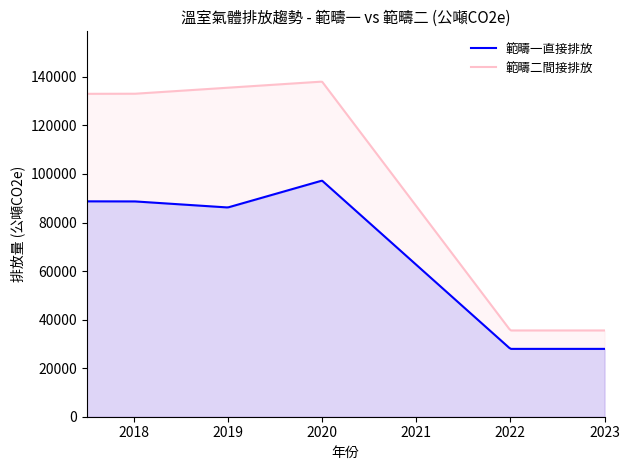

What is the approximate value of 範疇一直接排放 at 2020?

97275.0